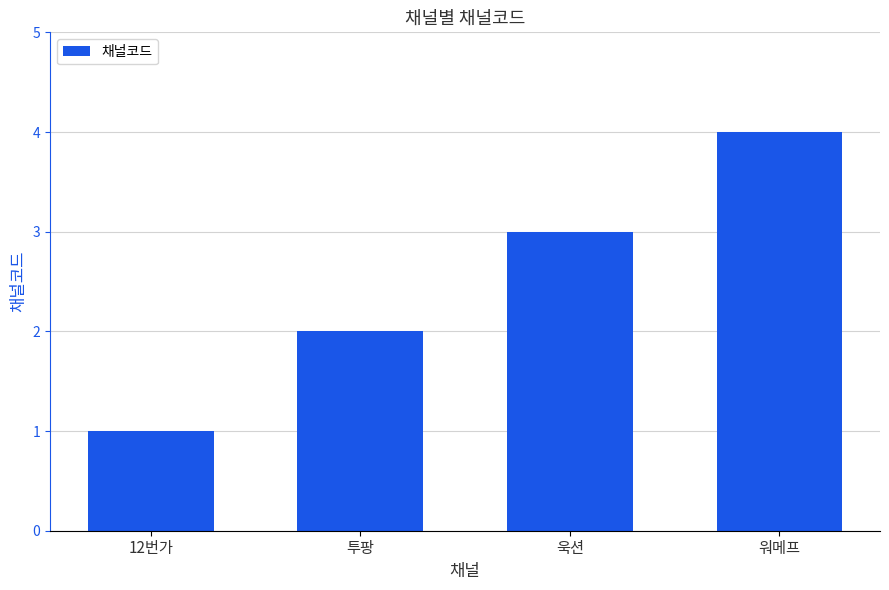

Which category has the lowest value across all series?

12번가